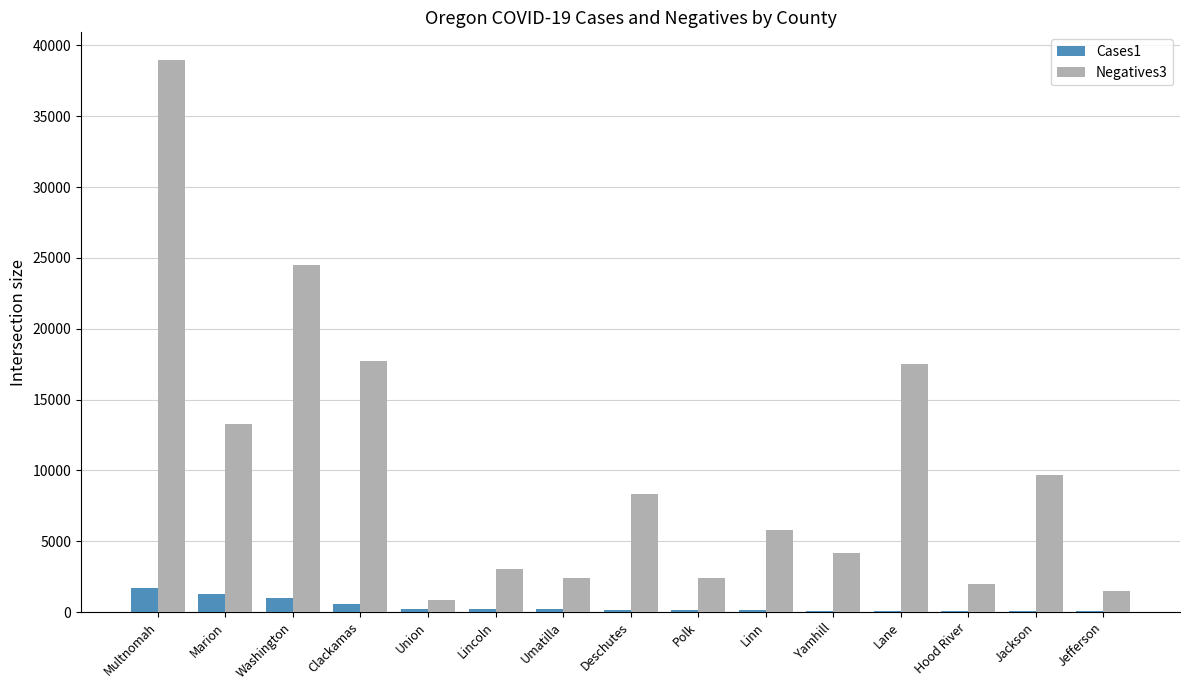

Which series changed the most between Marion and Lane?

Negatives3